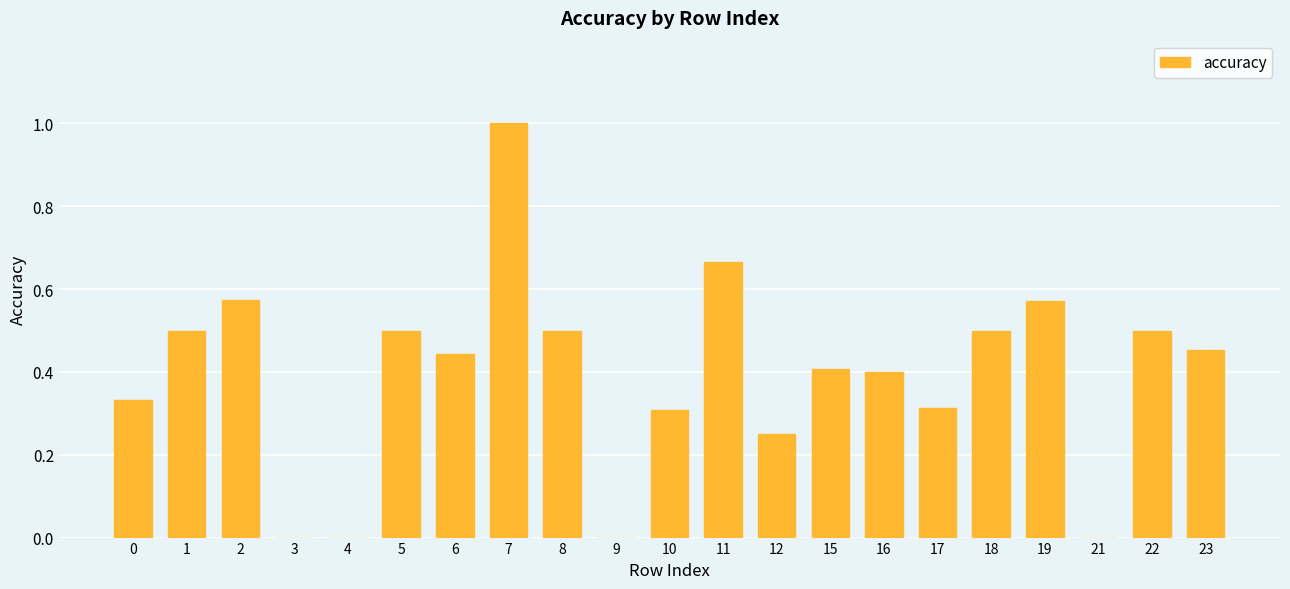

What is the change in value from 3 to 15?

+0.4